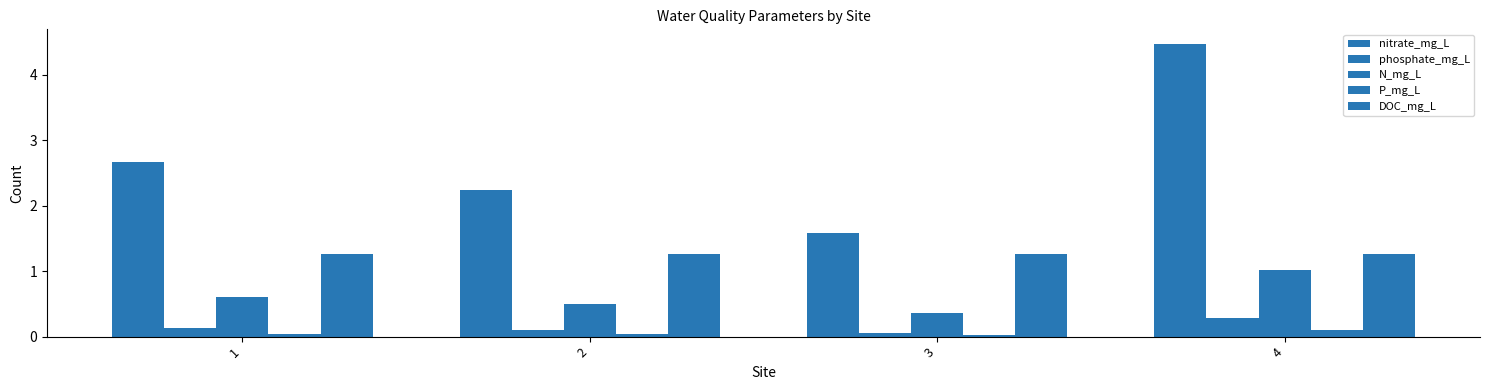

How many groups of bars are there?

4